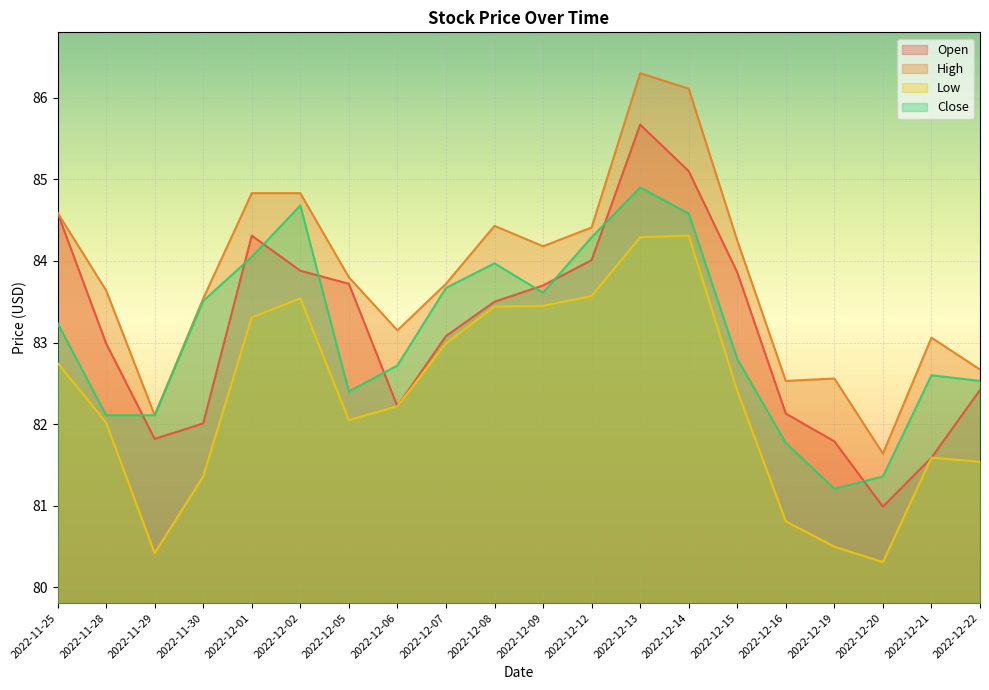

What is the sum of all Low values?

1646.9